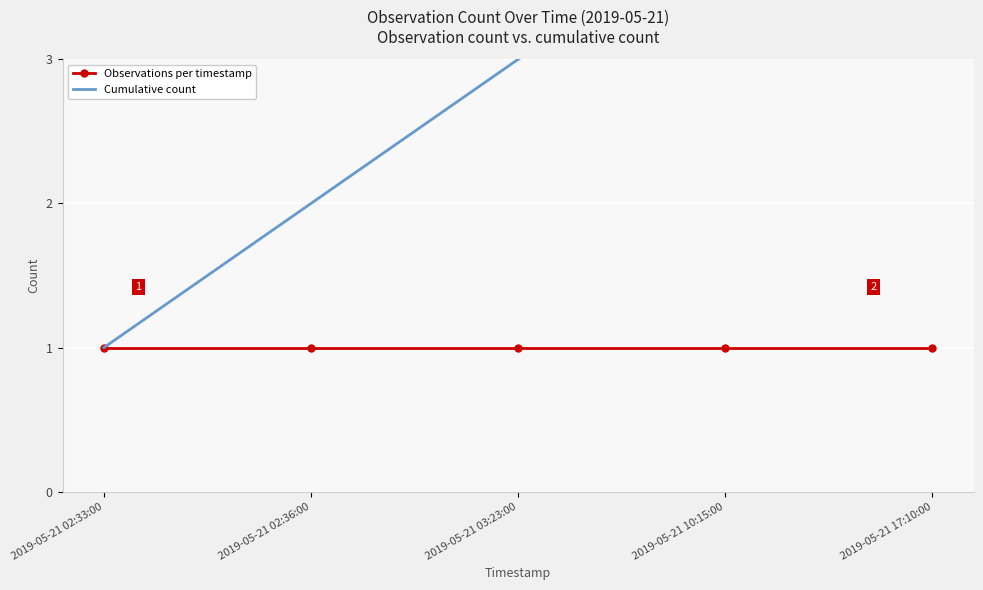

How many values in the Cumulative count series exceed 3?

2